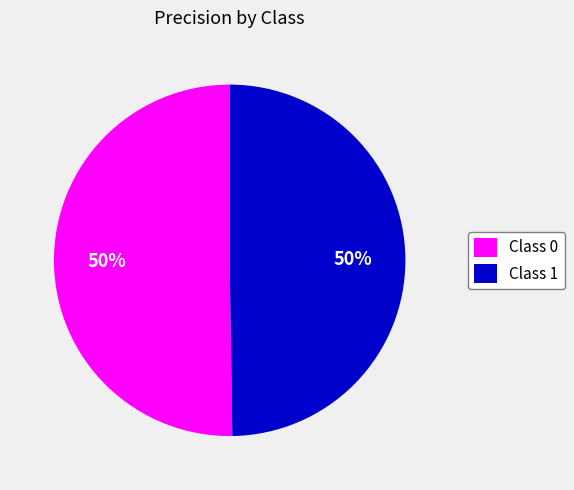

The Class 1 slice represents 63% of the pie. True or false?

False